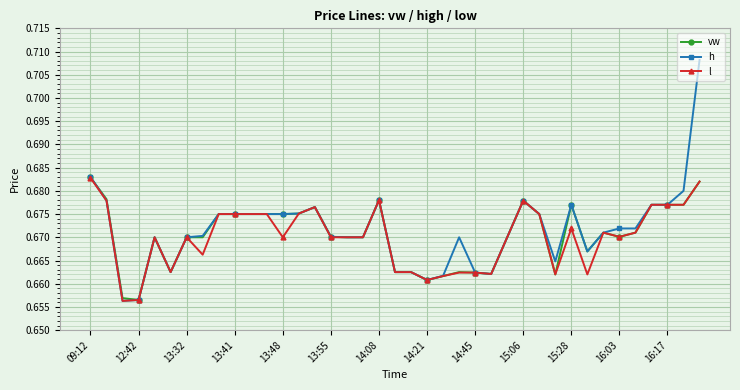

Count the number of data series in this chart.

3